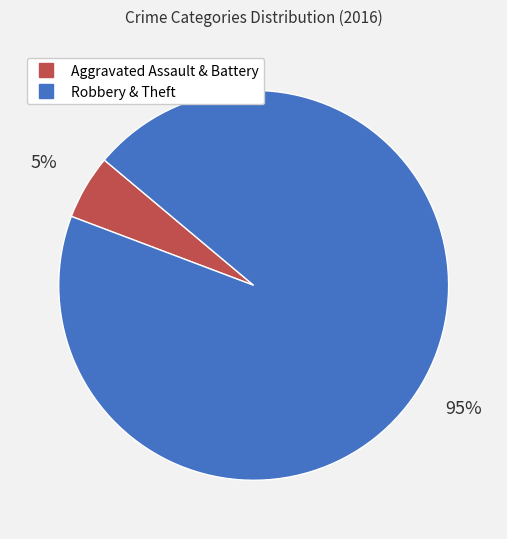

To the nearest percent, what is the average slice percentage?

50%